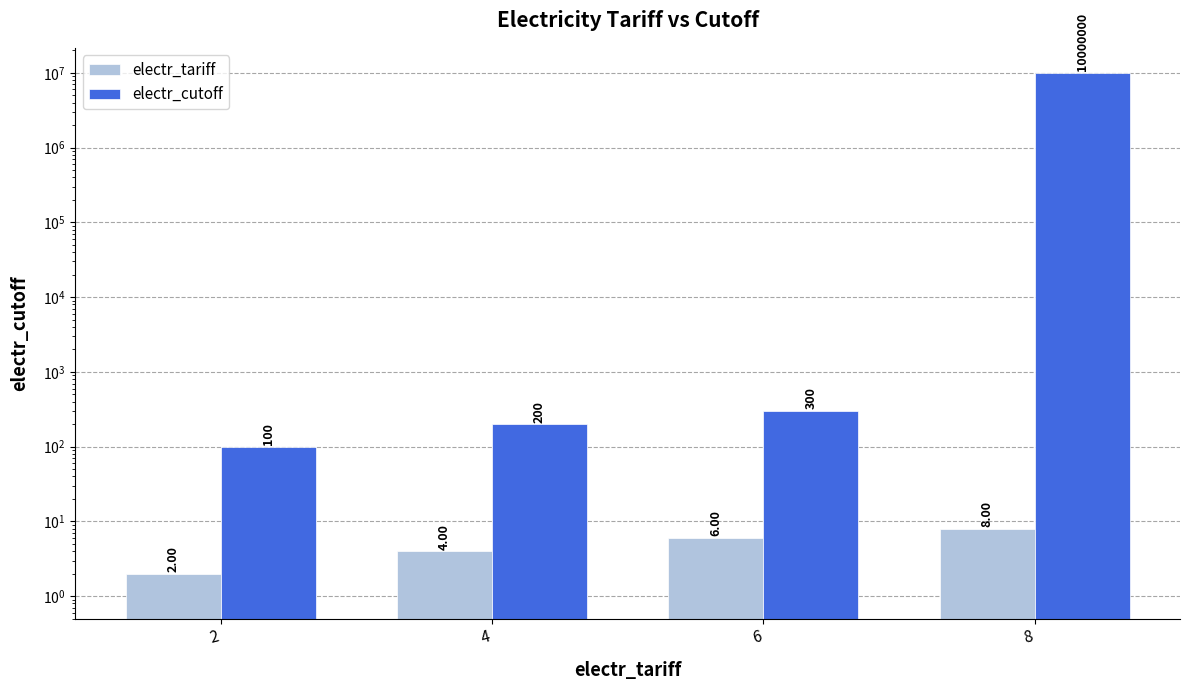

Which series has the largest range (max minus min)?

electr_cutoff